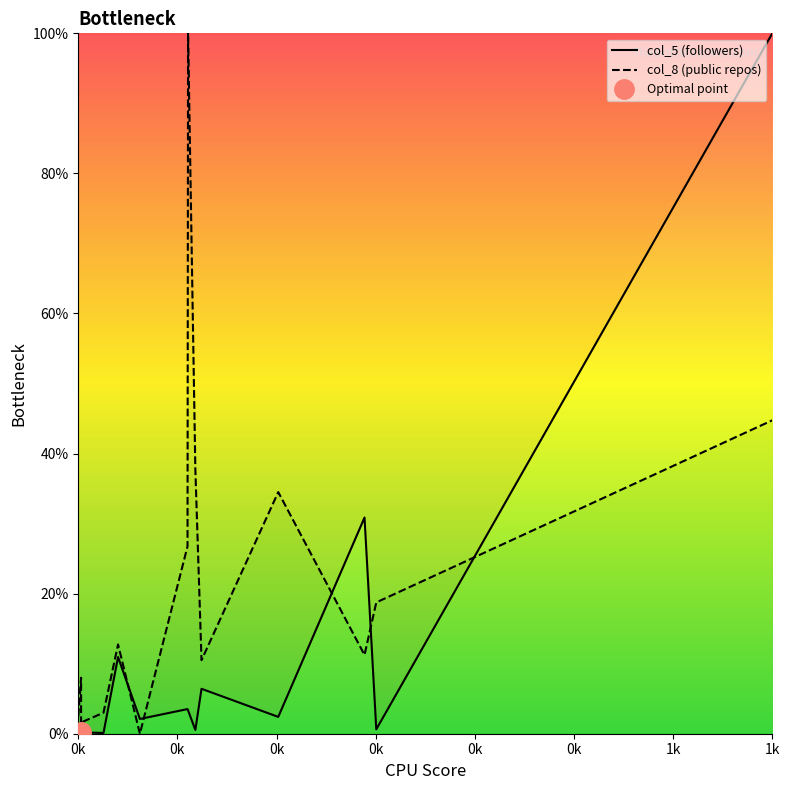

At which category does the chart reach its minimum across all series?

0k